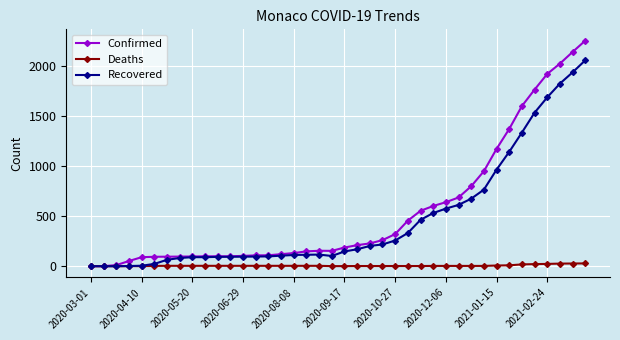

What is the difference between the second highest and minimum values in the Confirmed series?

2134